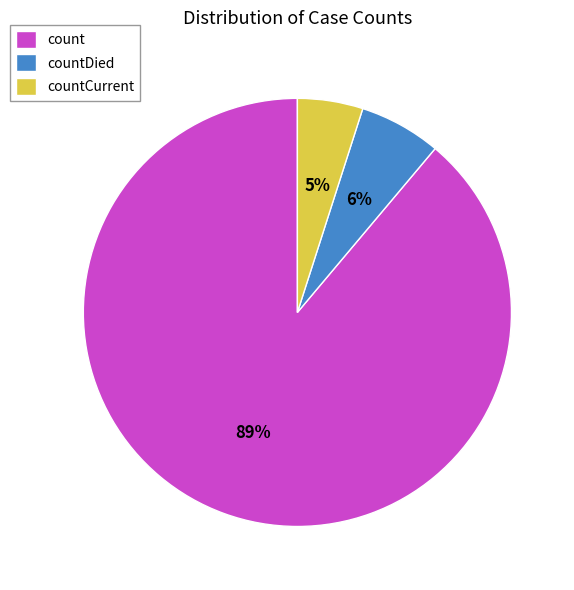

How many slices are in this pie chart?

3